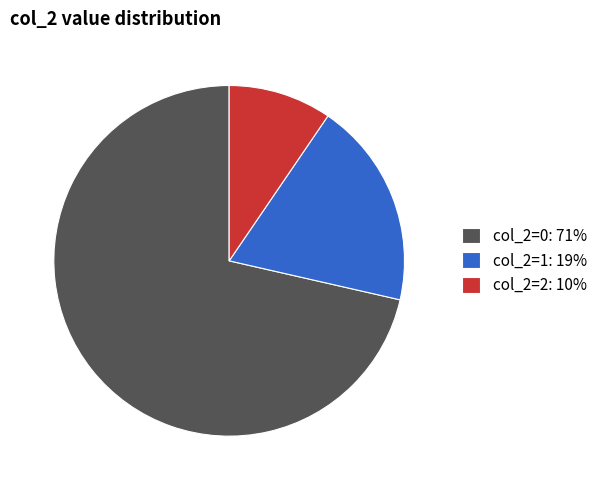

How many slices are in this pie chart?

3